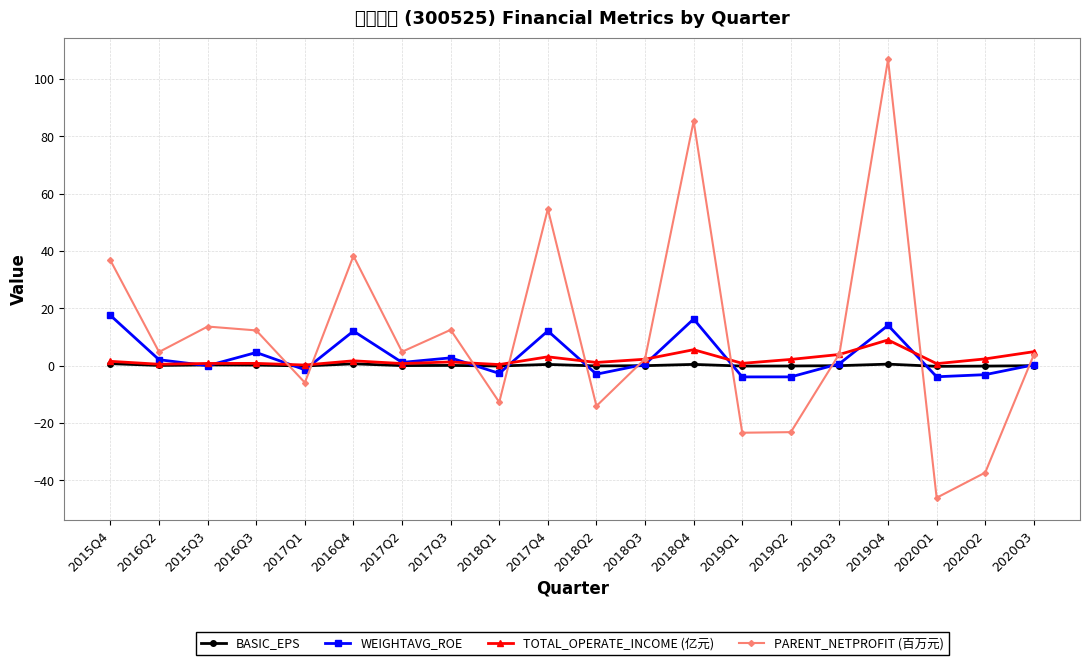

What is the label of the 9th point from the right?

2018Q3